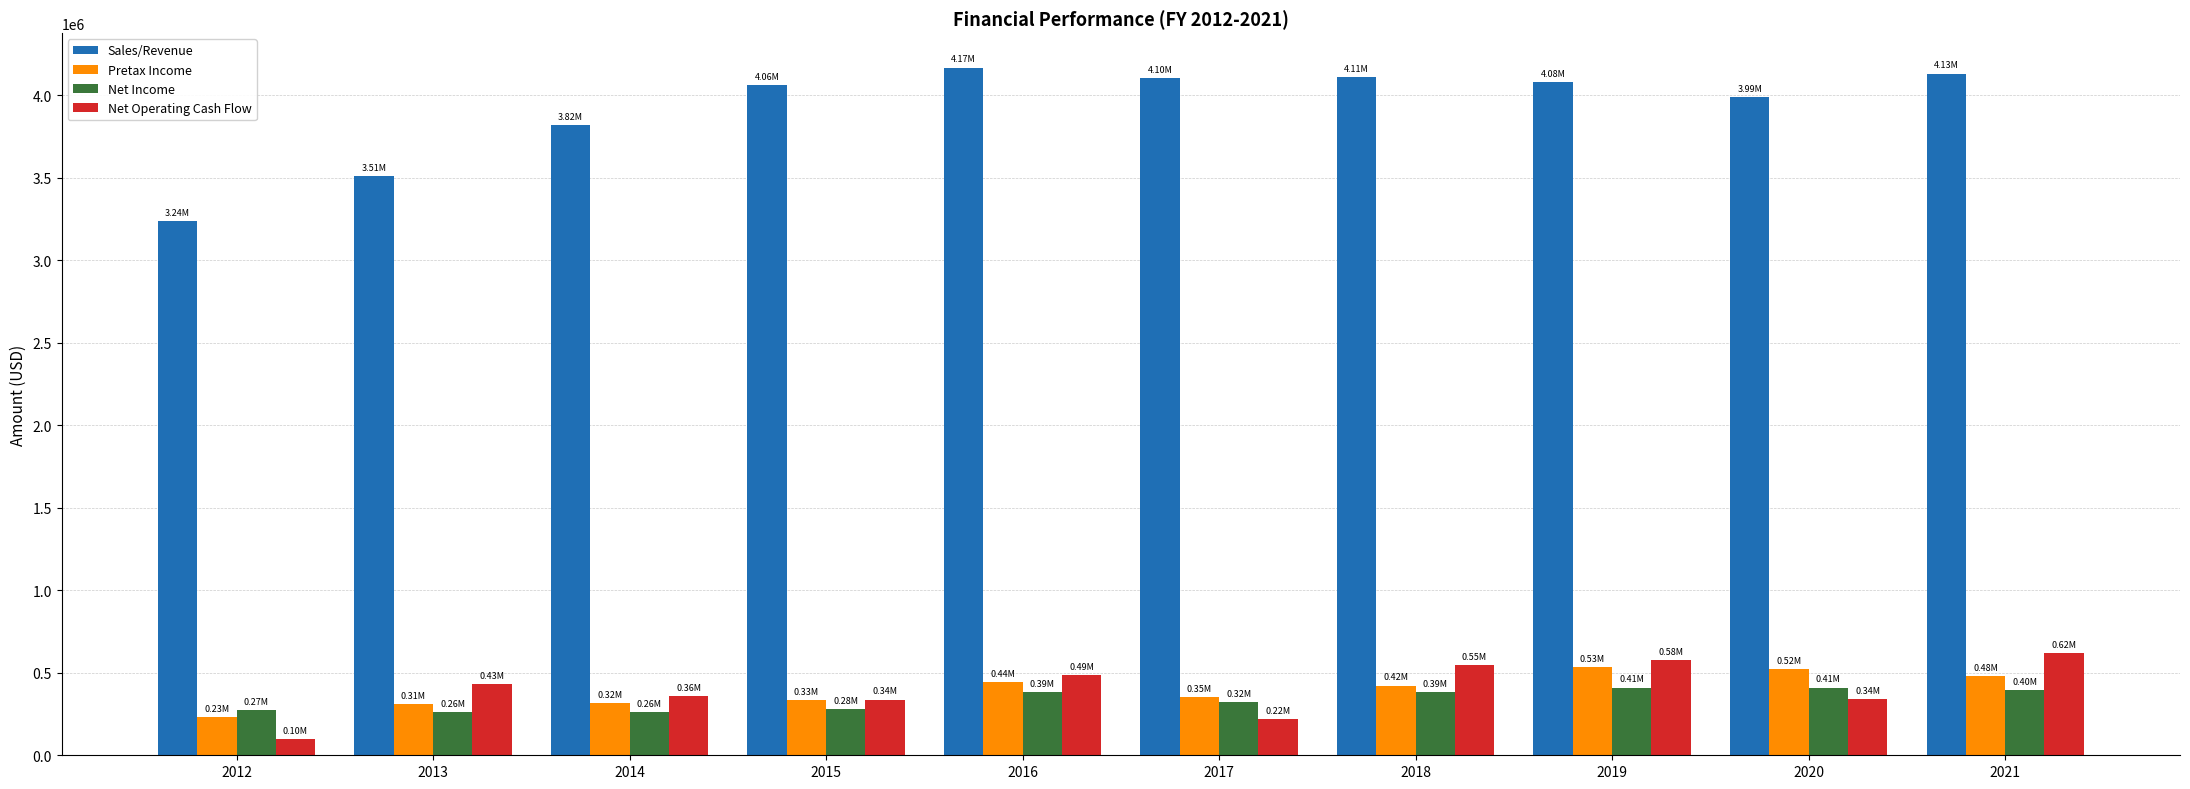

What is the spread (max minus min) of values at 2014?

3559373